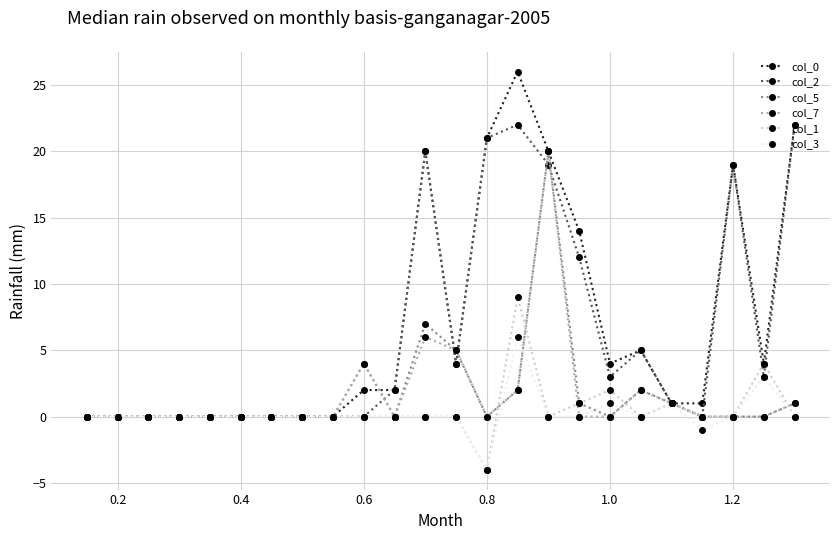

At how many categories does at least one series exceed 13?

7